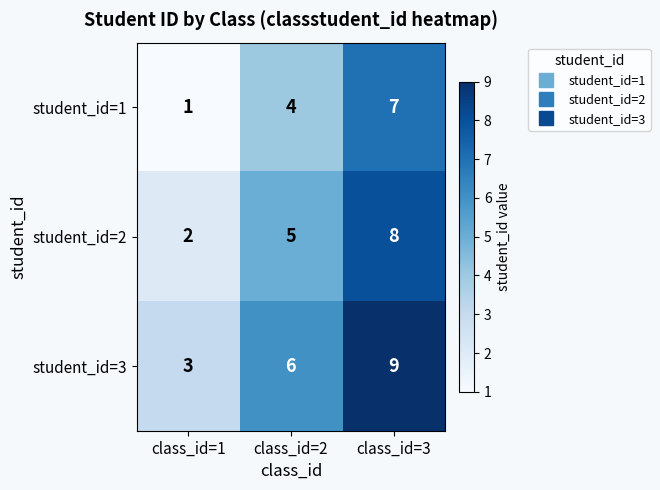

True or false: student_id=1 has a value of 7 at class_id=3.

True